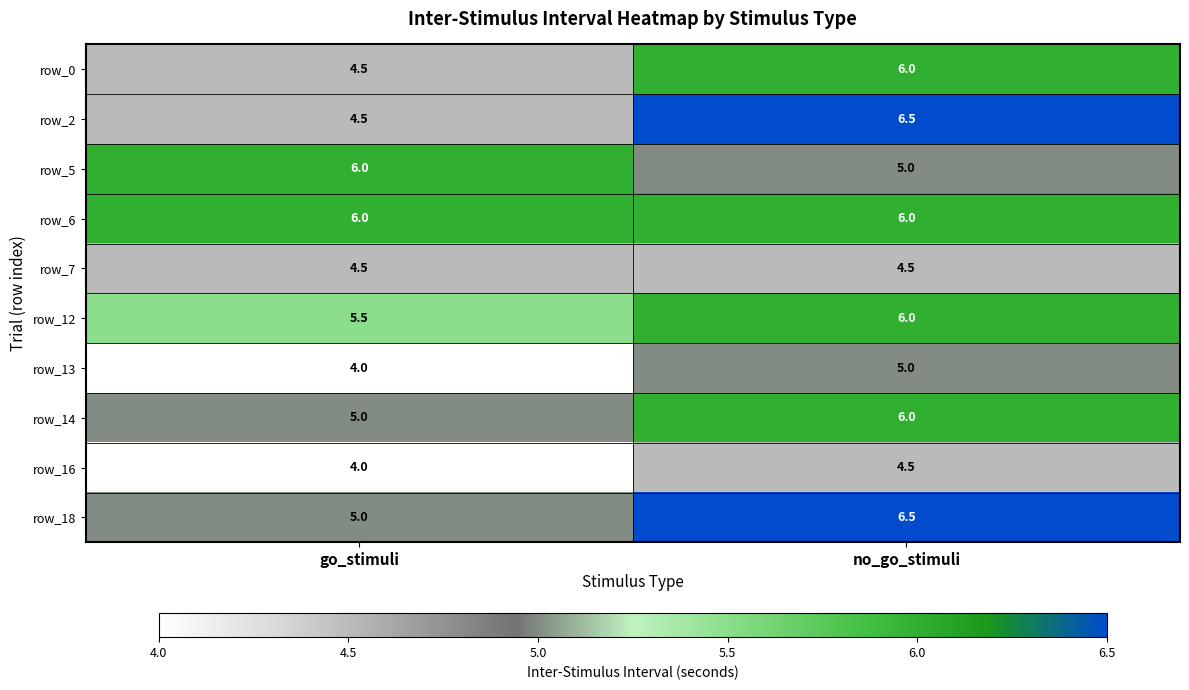

Reading right to left, what are all the values shown in this chart?

row_0: no_go_stimuli=6.0	go_stimuli=4.5
row_2: no_go_stimuli=6.5	go_stimuli=4.5
row_5: no_go_stimuli=5.0	go_stimuli=6.0
row_6: no_go_stimuli=6.0	go_stimuli=6.0
row_7: no_go_stimuli=4.5	go_stimuli=4.5
row_12: no_go_stimuli=6.0	go_stimuli=5.5
row_13: no_go_stimuli=5.0	go_stimuli=4.0
row_14: no_go_stimuli=6.0	go_stimuli=5.0
row_16: no_go_stimuli=4.5	go_stimuli=4.0
row_18: no_go_stimuli=6.5	go_stimuli=5.0